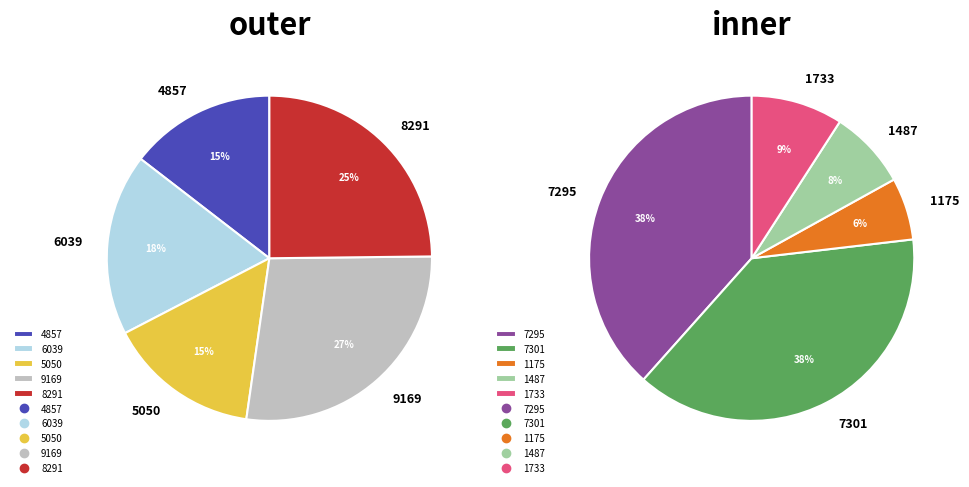

How many segments does this pie chart have?

10